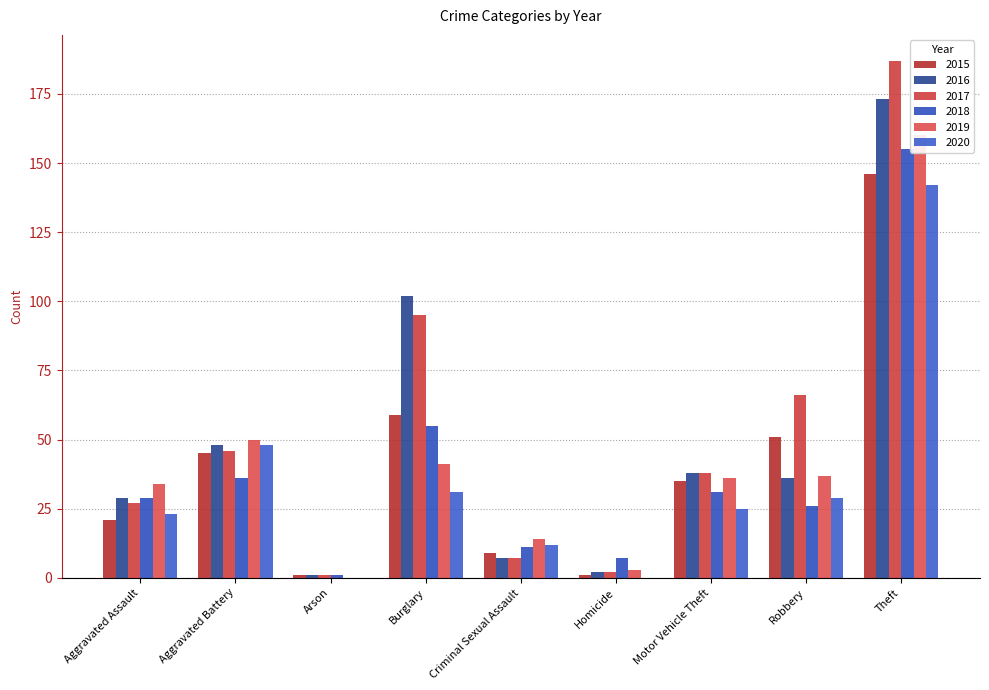

Reading left to right, what are all the values shown in this chart?

2015: Aggravated Assault=21	Aggravated Battery=45	Arson=1	Burglary=59	Criminal Sexual Assault=9	Homicide=1	Motor Vehicle Theft=35	Robbery=51	Theft=146
2016: Aggravated Assault=29	Aggravated Battery=48	Arson=1	Burglary=102	Criminal Sexual Assault=7	Homicide=2	Motor Vehicle Theft=38	Robbery=36	Theft=173
2017: Aggravated Assault=27	Aggravated Battery=46	Arson=1	Burglary=95	Criminal Sexual Assault=7	Homicide=2	Motor Vehicle Theft=38	Robbery=66	Theft=187
2018: Aggravated Assault=29	Aggravated Battery=36	Arson=1	Burglary=55	Criminal Sexual Assault=11	Homicide=7	Motor Vehicle Theft=31	Robbery=26	Theft=155
2019: Aggravated Assault=34	Aggravated Battery=50	Arson=0	Burglary=41	Criminal Sexual Assault=14	Homicide=3	Motor Vehicle Theft=36	Robbery=37	Theft=160
2020: Aggravated Assault=23	Aggravated Battery=48	Arson=0	Burglary=31	Criminal Sexual Assault=12	Homicide=0	Motor Vehicle Theft=25	Robbery=29	Theft=142